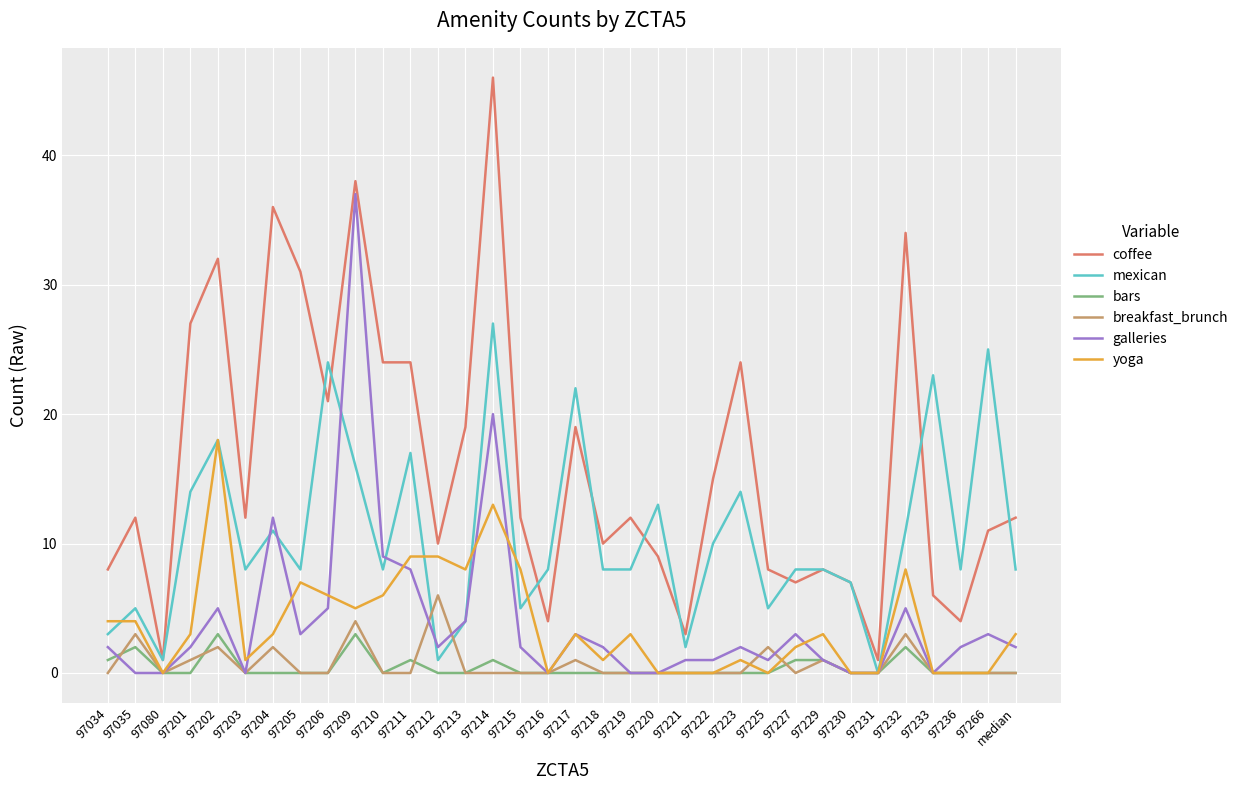

Which series has the widest spread of values?

coffee